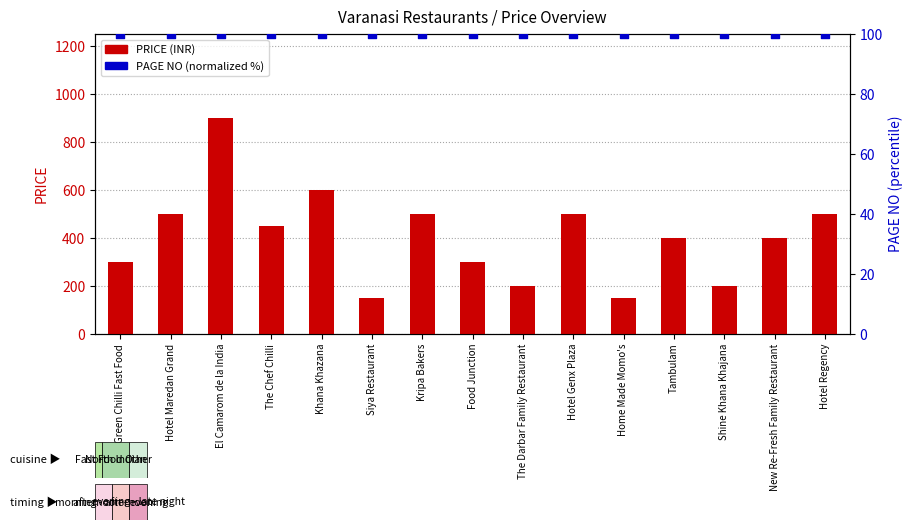

Which series has the widest spread of Y values?

PRICE